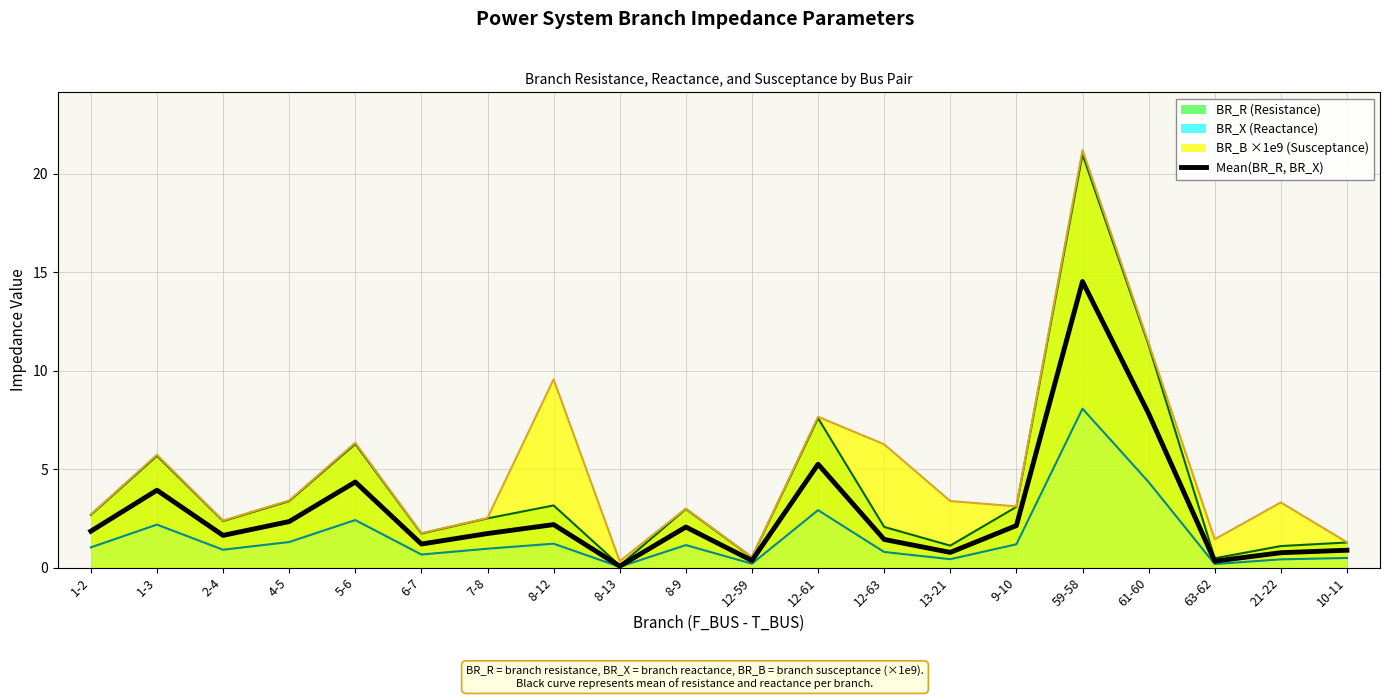

The value at 4-5 is 0.6. True or false?

False